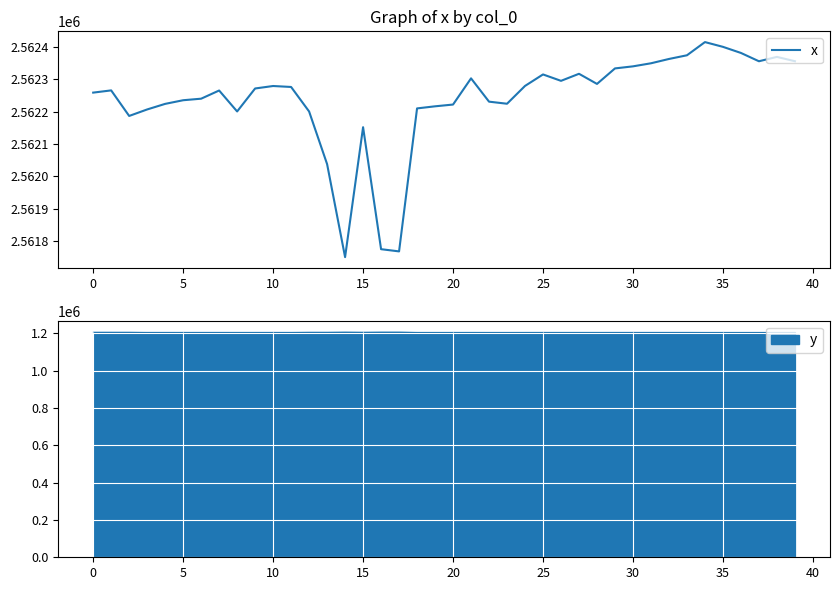

What is the label of the 28th point from the right?

12